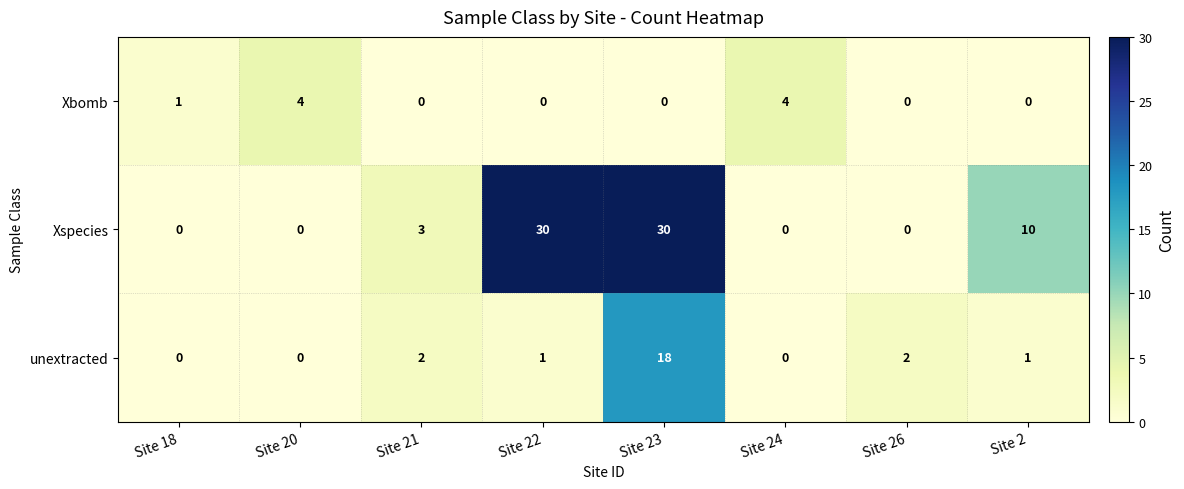

Which series has the largest range (max minus min)?

Xspecies